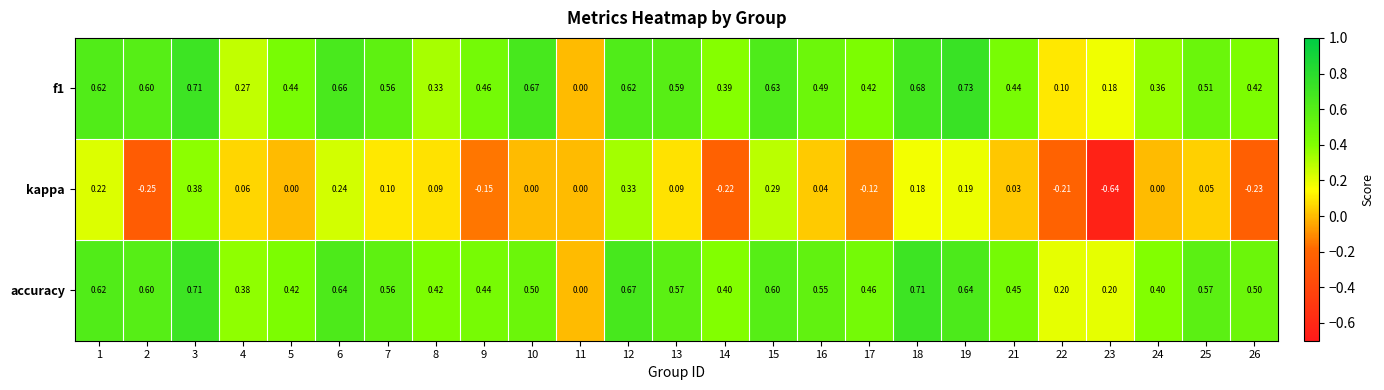

Which series has the widest spread of values?

kappa